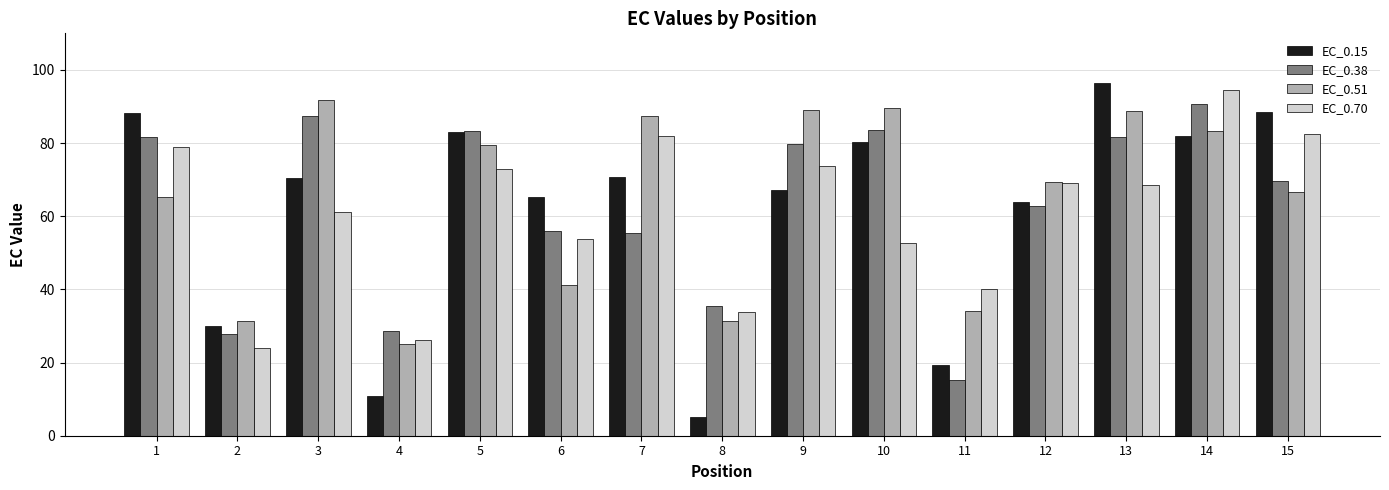

What is the sum of the EC_0.38 values at 5 and 7?

138.6